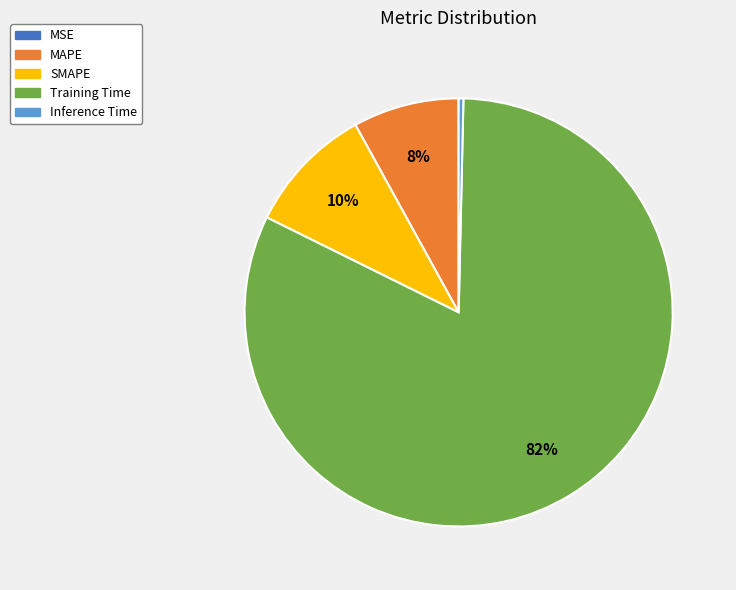

To the nearest percent, what is the average slice percentage?

20%